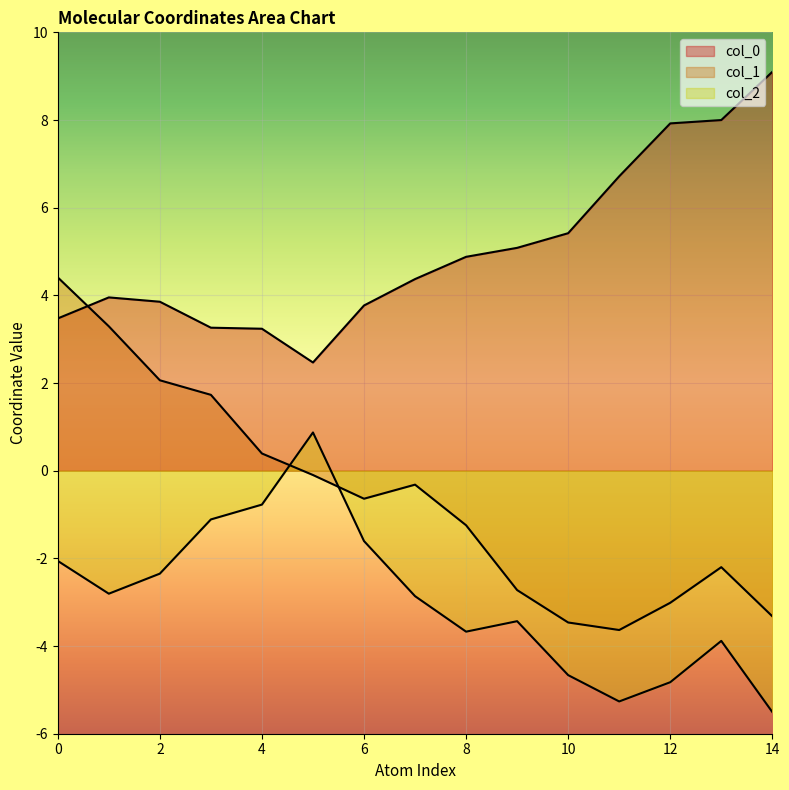

At which label does col_2 reach its peak?

5